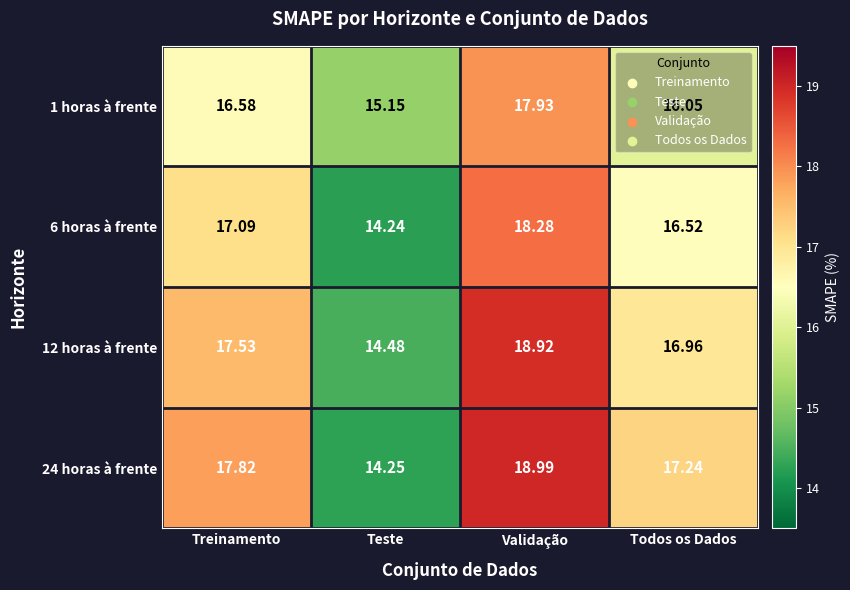

At which label does 6 horas à frente reach its peak?

Validação